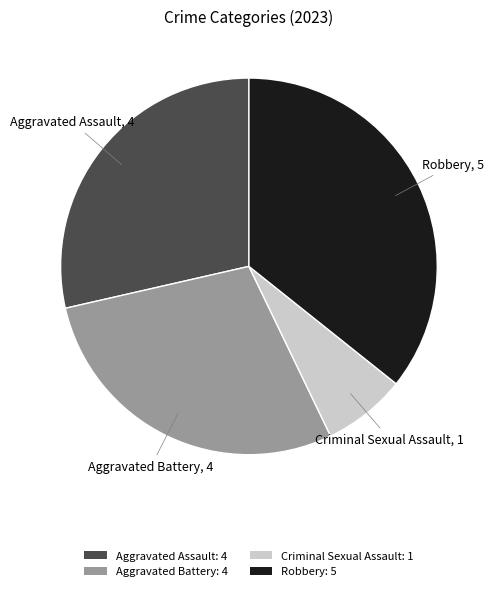

Approximately how many times larger is the value at Criminal Sexual Assault compared to Robbery?

0.2